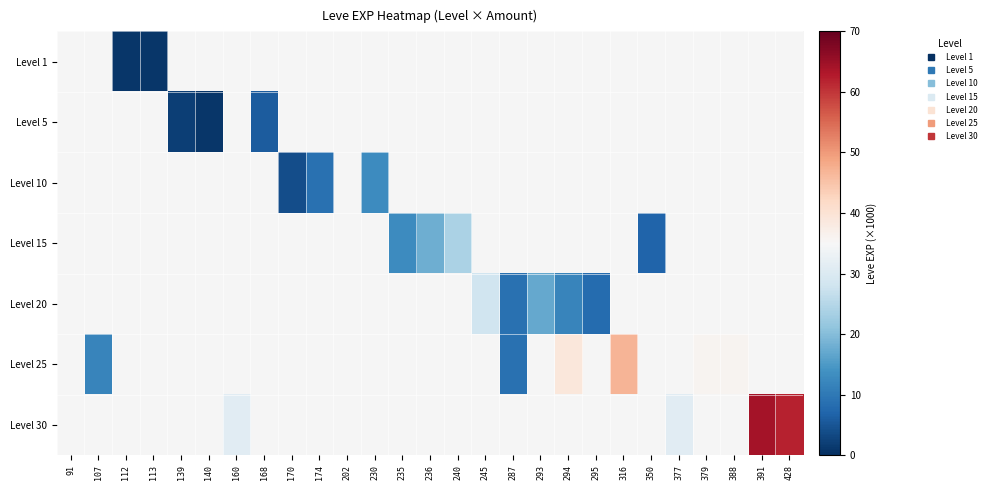

What is the minimum value shown in the chart?

1.0